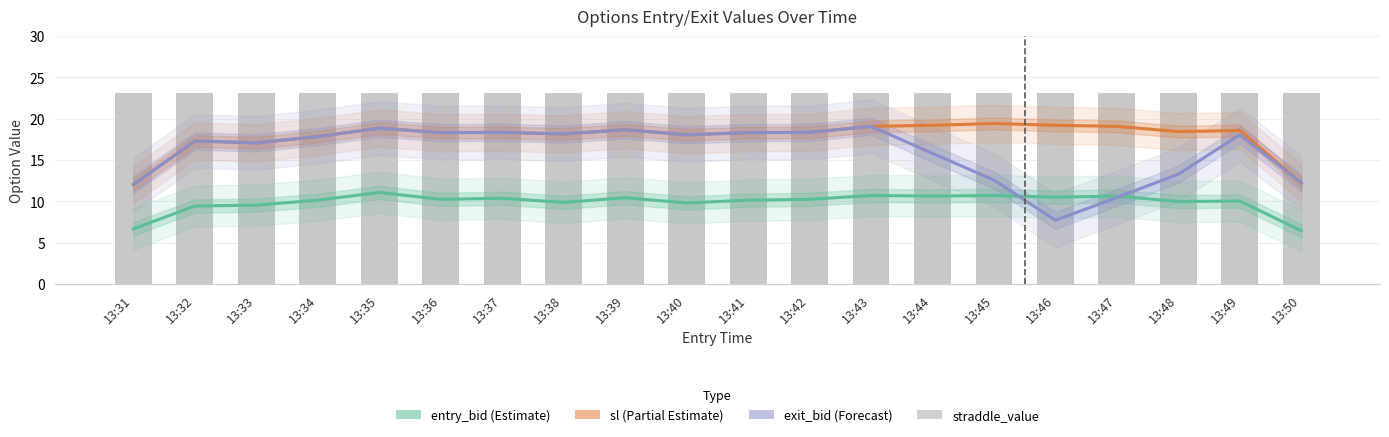

The value of exit_bid at 13:41 is 18.3. True or false?

True